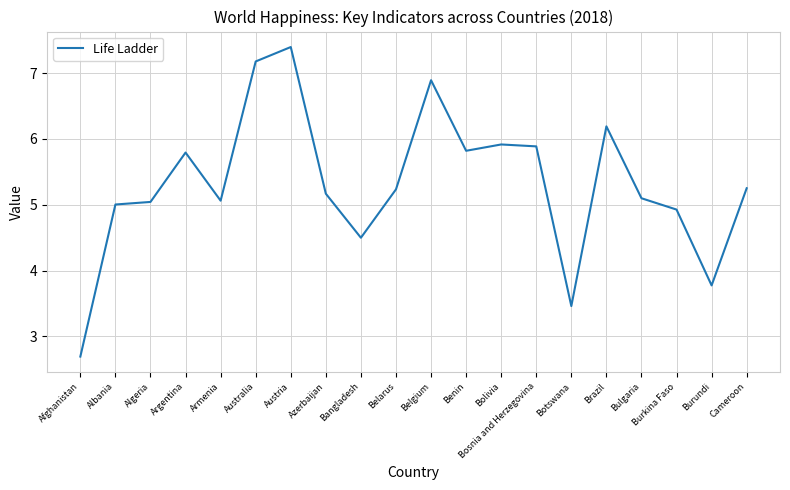

What is the minimum value shown in the chart?

2.7